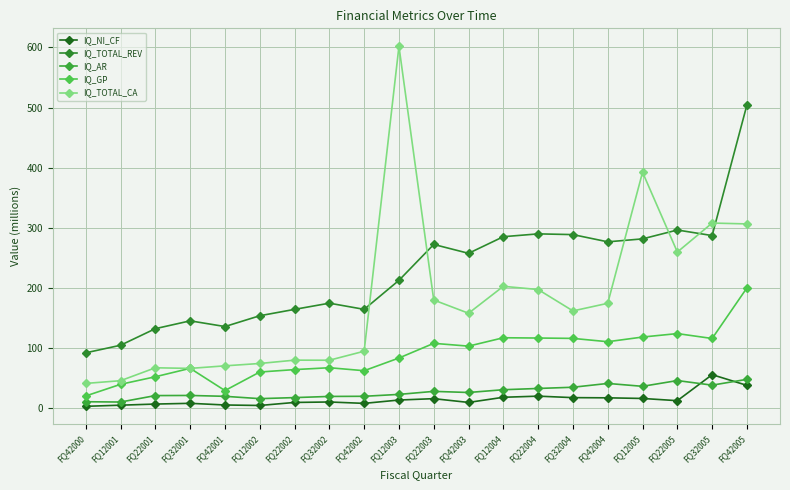

Which label corresponds to the largest value in the chart?

FQ12003